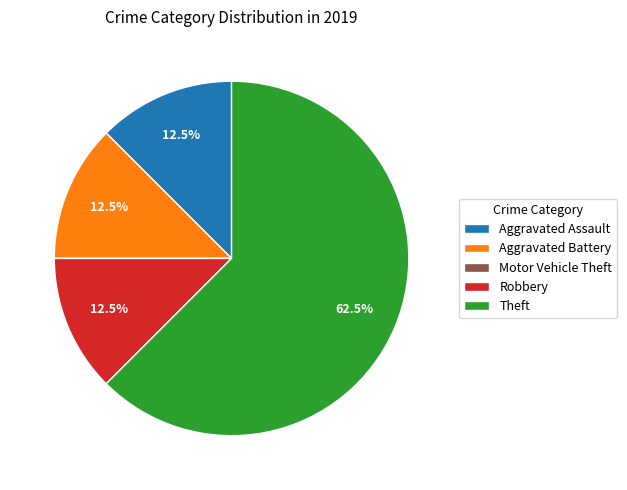

To the nearest percent, what is the difference between the Theft and Aggravated Battery slice percentages?

50%